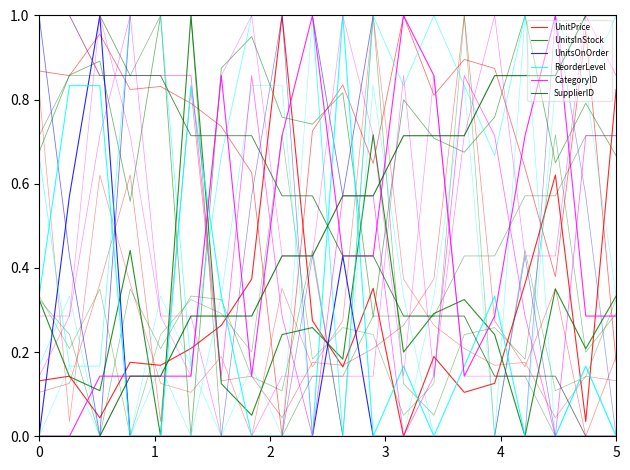

What is the difference between the second highest and minimum values in the ReorderLevel series?

0.8